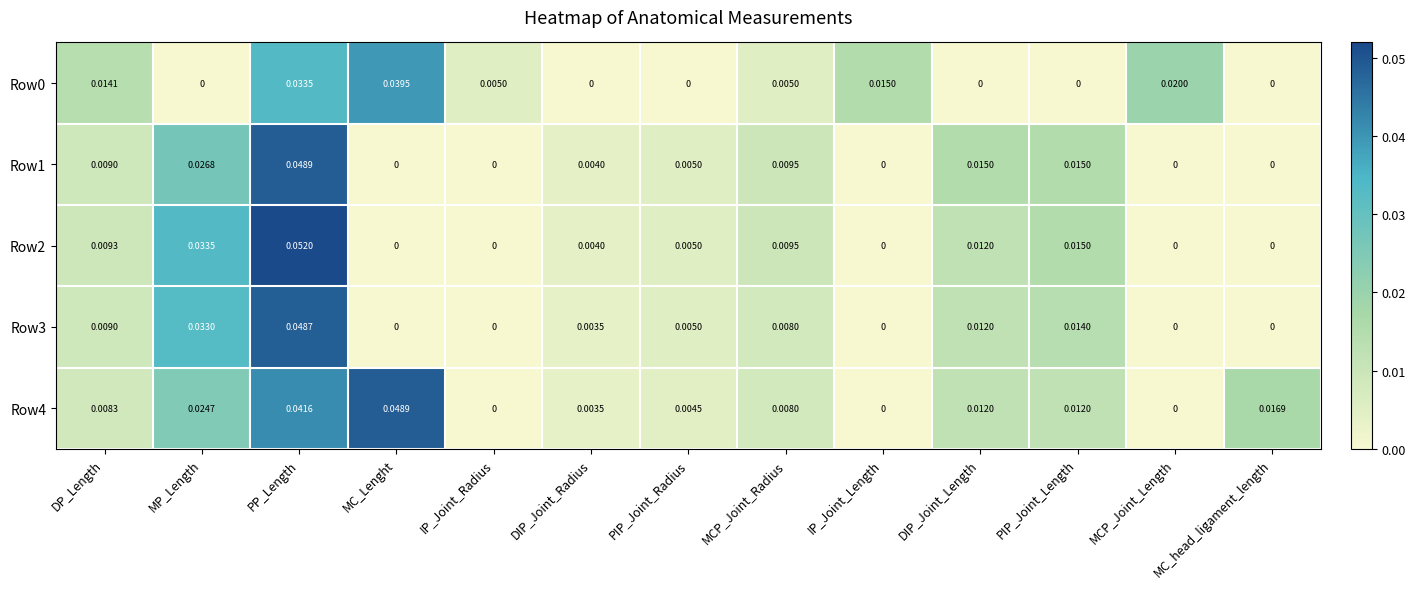

Which category has the highest value in the Row2 series?

PP_Length